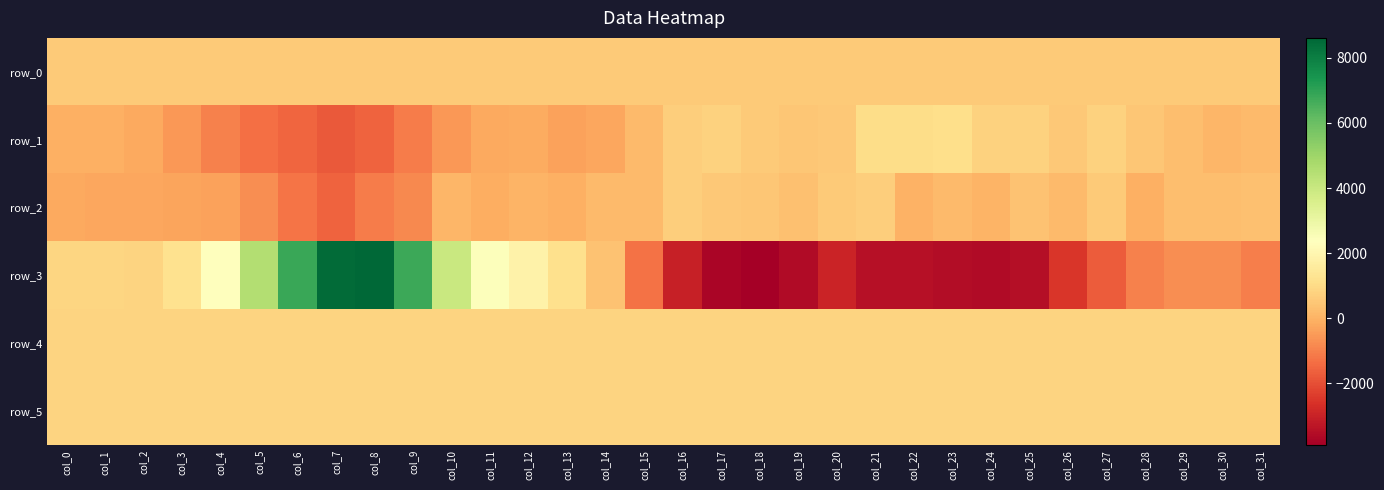

What is the minimum value for row_1?

-1763.0